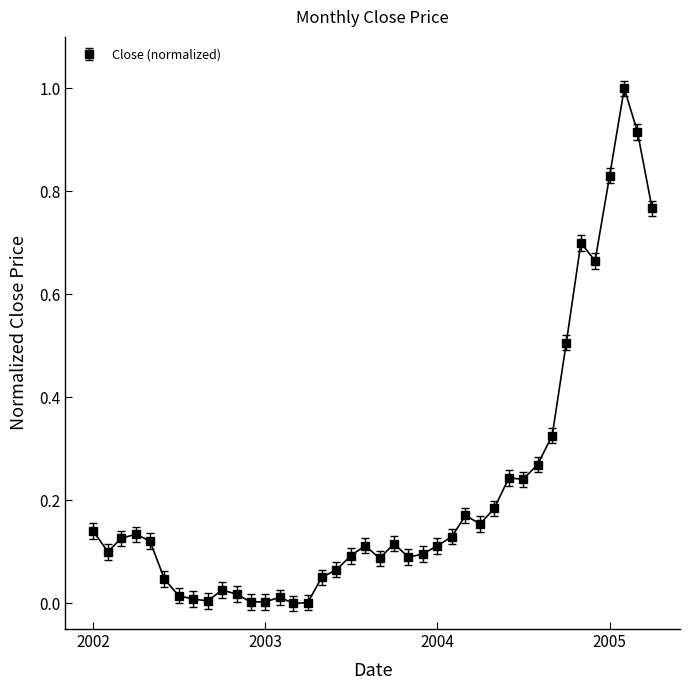

What is the sum of all values?

8.7